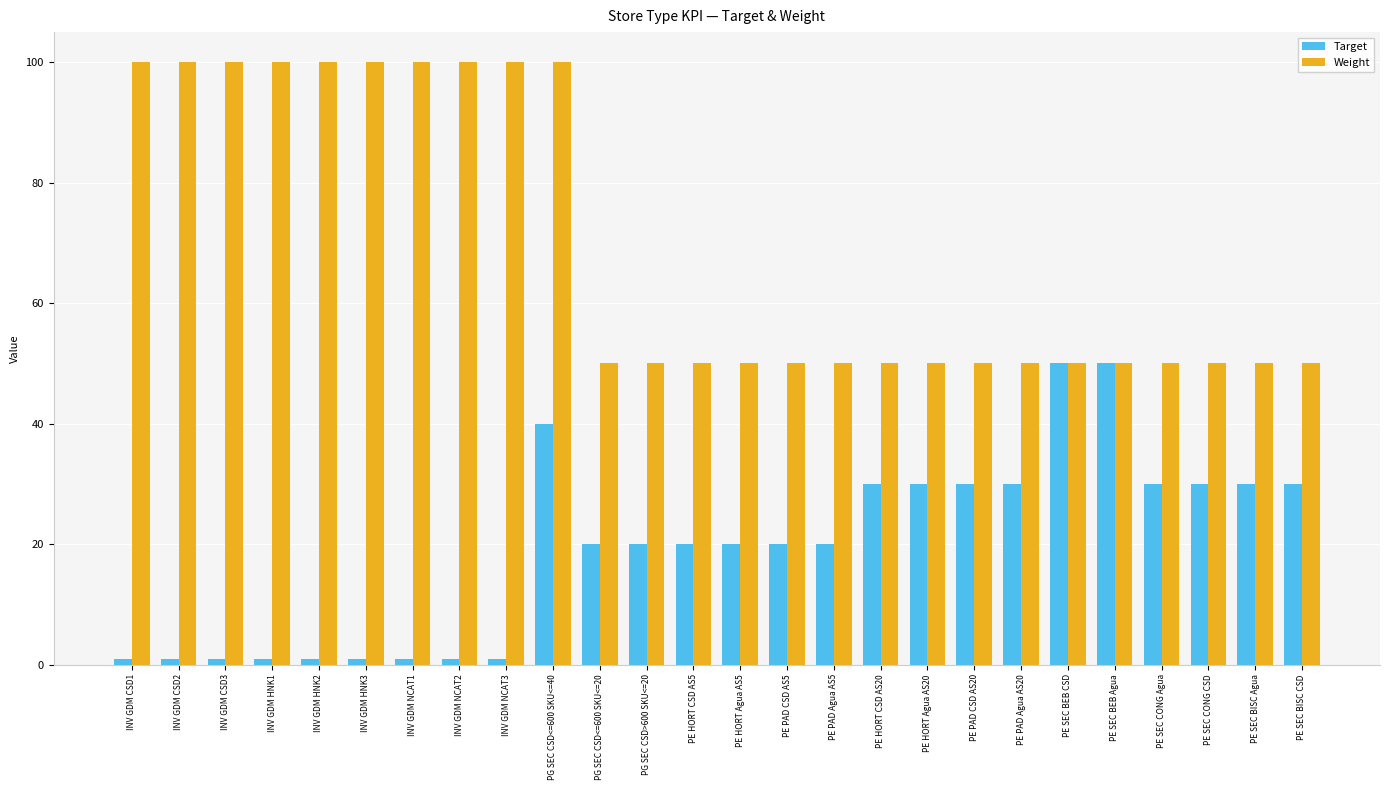

What is the difference between the maximum and second lowest values in the Weight series?

50